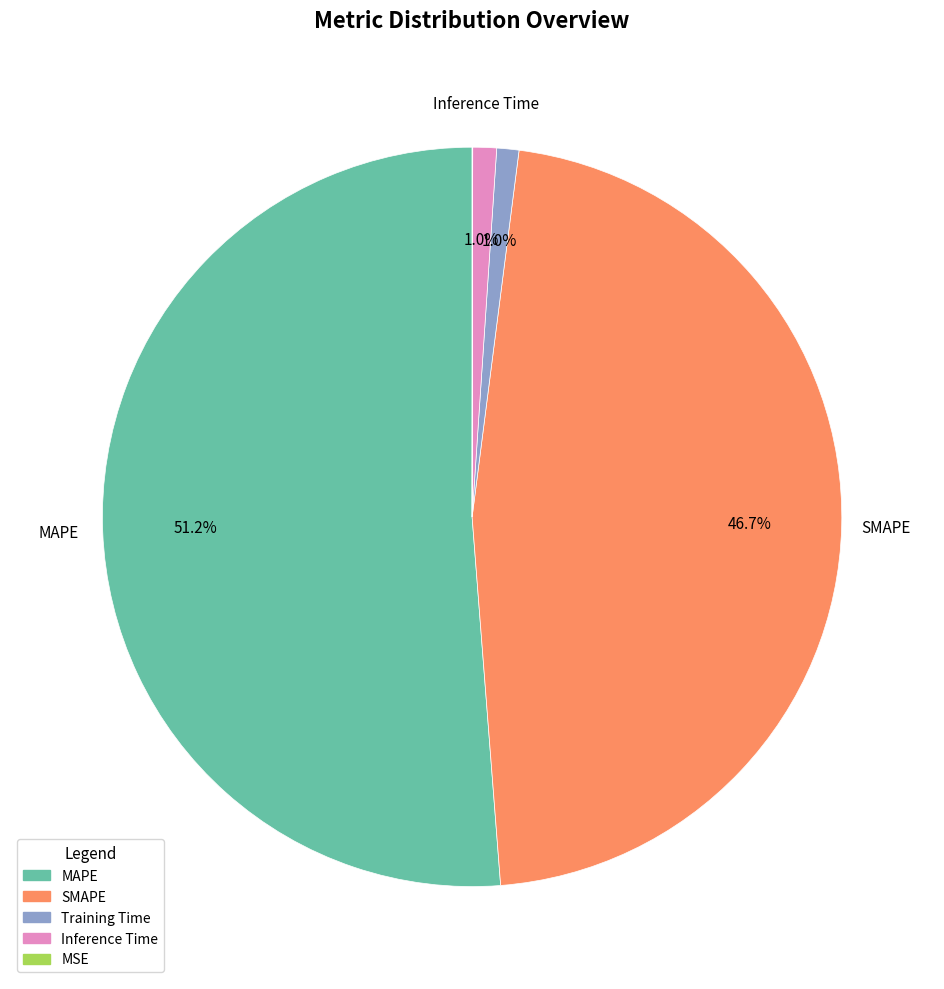

Combined, do MAPE and SMAPE account for over 50%?

Yes